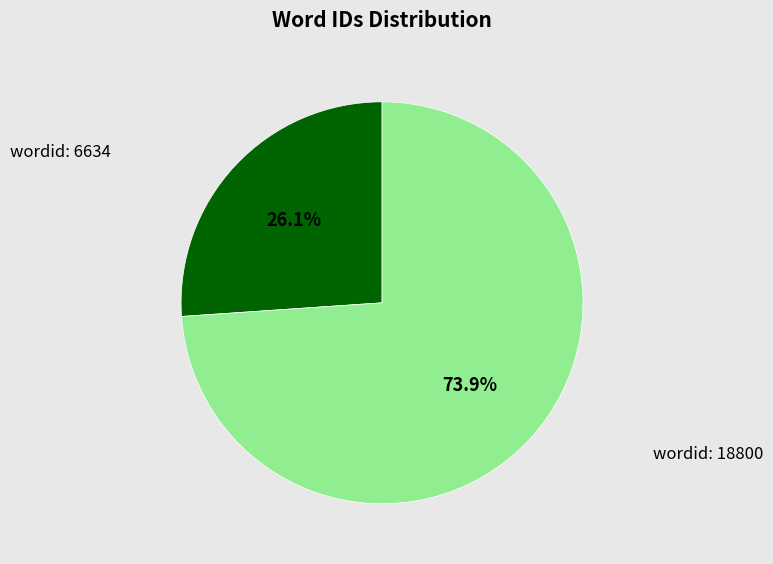

To the nearest percent, what is the difference between the largest and smallest slice percentages?

48%